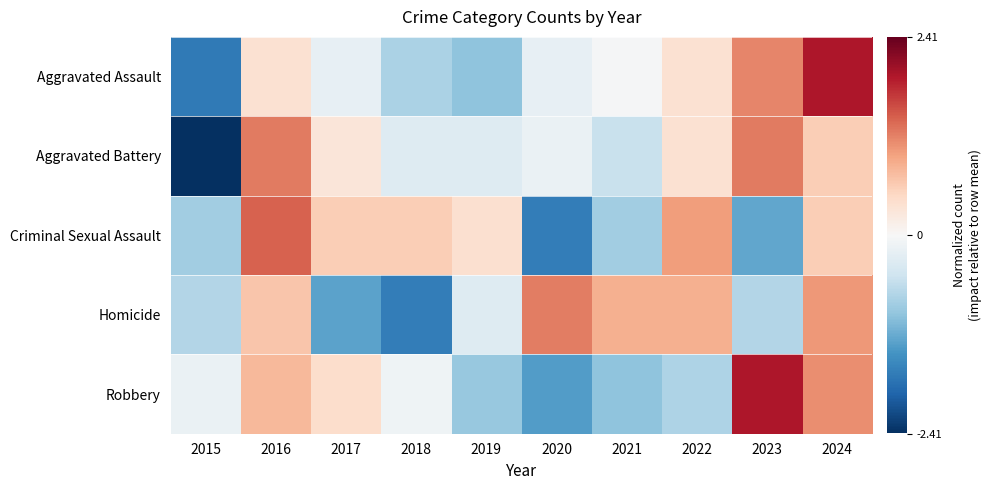

Which has a higher value, 2024 or 2015?

2024